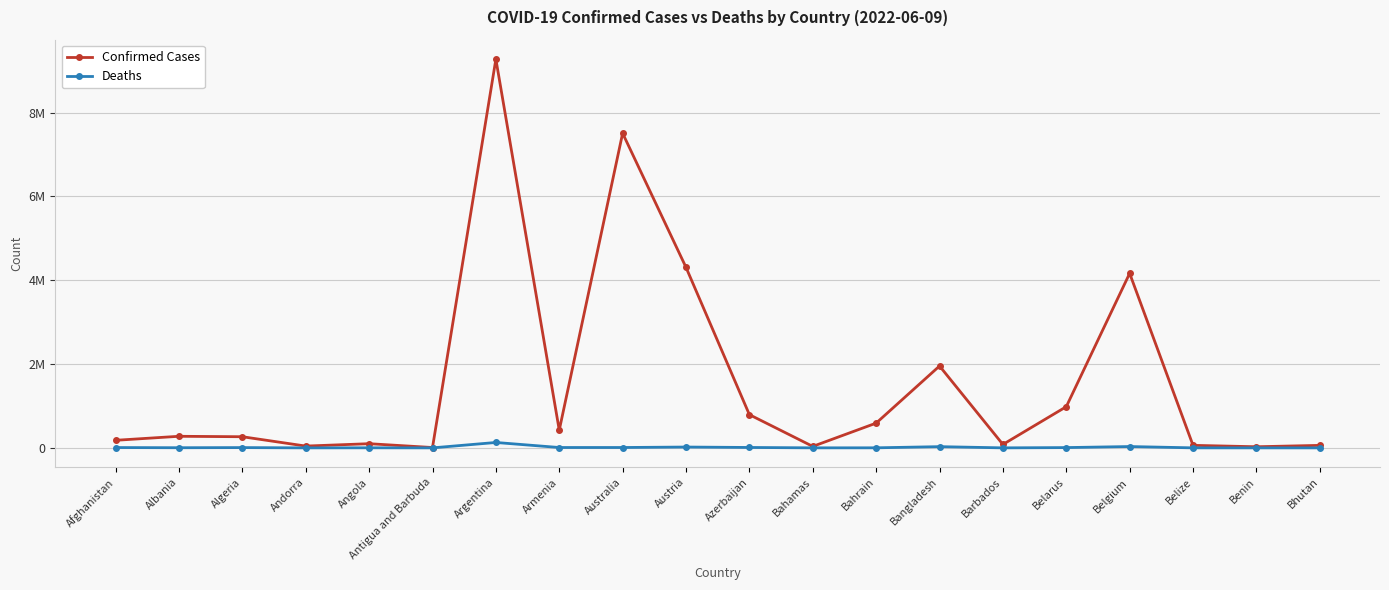

Is this an area chart (filled region under the line)?

No